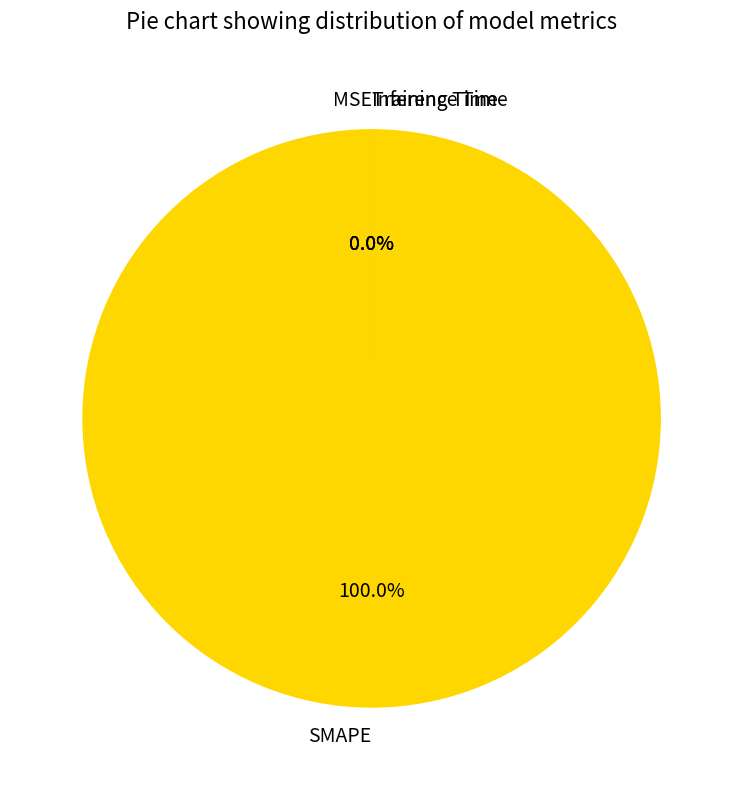

To the nearest percent, what is the difference between the largest and smallest slice percentages?

100%